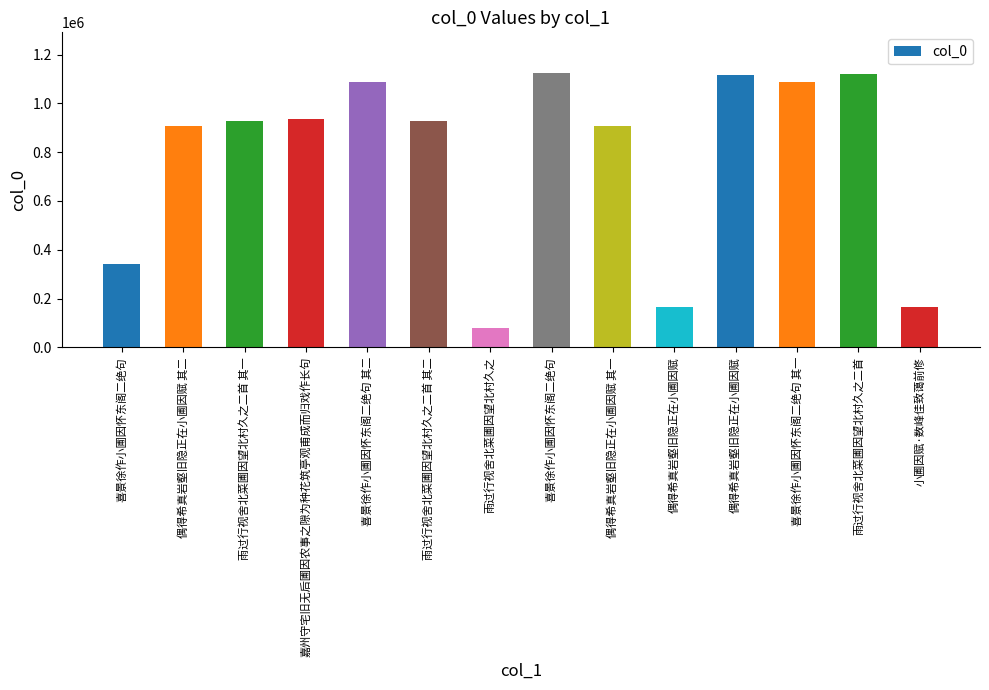

The value at 雨过行视舍北菜圃因望北村久之 is 79189. True or false?

True